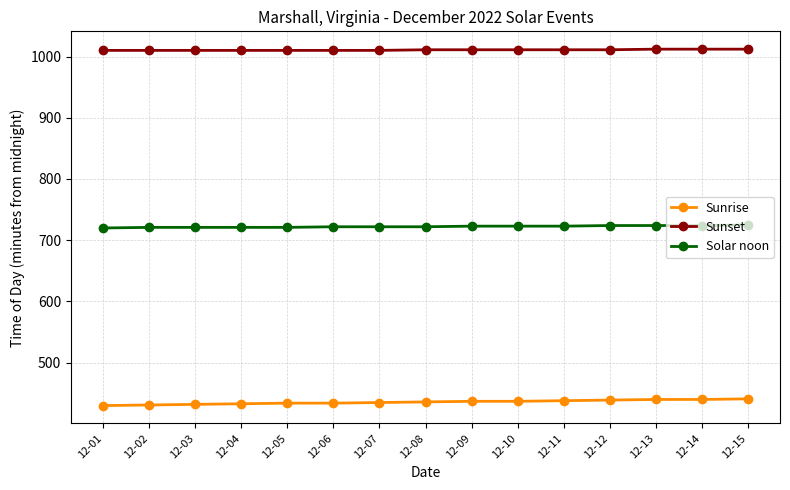

What is the value of the Sunset point at the 12th from the left?

1011